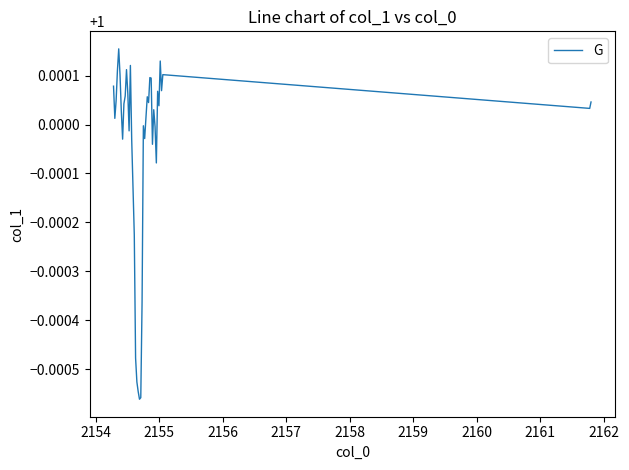

Does the chart display data point markers on the line(s)?

No